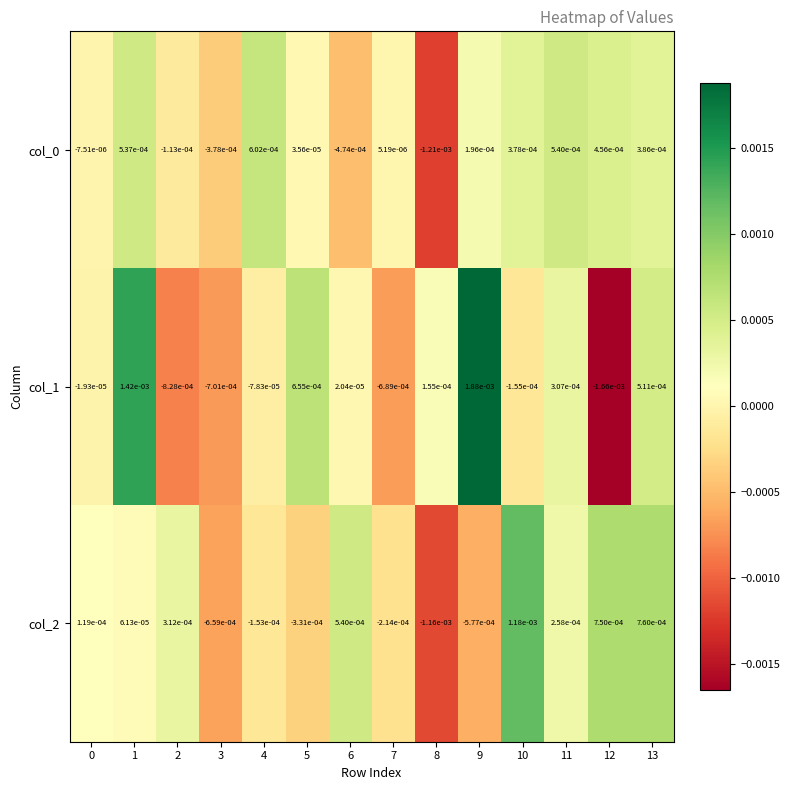

How many values in the col_1 series exceed 0?

7